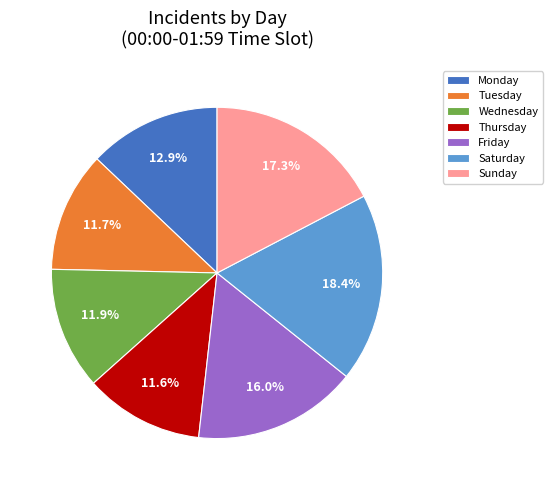

Is there any slice that represents more than half of the pie?

No